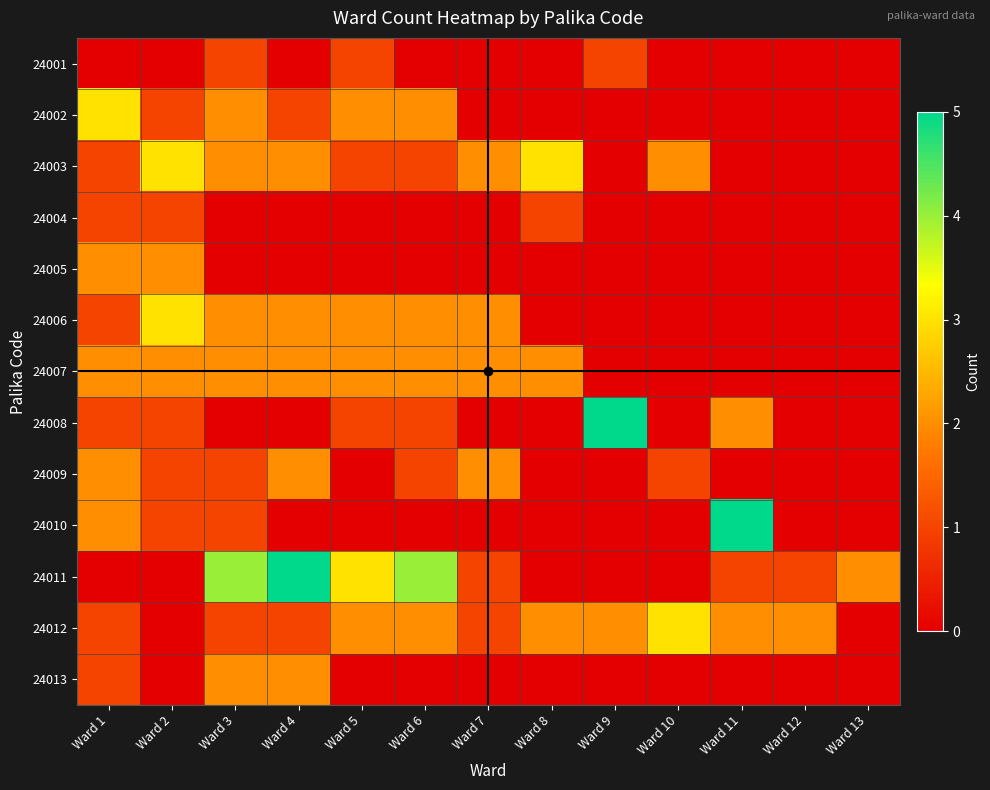

Reading right to left, transcribe all the data shown in this chart.

24001: Ward 13=0	Ward 12=0	Ward 11=0	Ward 10=0	Ward 9=1	Ward 8=0	Ward 7=0	Ward 6=0	Ward 5=1	Ward 4=0	Ward 3=1	Ward 2=0	Ward 1=0
24002: Ward 13=0	Ward 12=0	Ward 11=0	Ward 10=0	Ward 9=0	Ward 8=0	Ward 7=0	Ward 6=2	Ward 5=2	Ward 4=1	Ward 3=2	Ward 2=1	Ward 1=3
24003: Ward 13=0	Ward 12=0	Ward 11=0	Ward 10=2	Ward 9=0	Ward 8=3	Ward 7=2	Ward 6=1	Ward 5=1	Ward 4=2	Ward 3=2	Ward 2=3	Ward 1=1
24004: Ward 13=0	Ward 12=0	Ward 11=0	Ward 10=0	Ward 9=0	Ward 8=1	Ward 7=0	Ward 6=0	Ward 5=0	Ward 4=0	Ward 3=0	Ward 2=1	Ward 1=1
24005: Ward 13=0	Ward 12=0	Ward 11=0	Ward 10=0	Ward 9=0	Ward 8=0	Ward 7=0	Ward 6=0	Ward 5=0	Ward 4=0	Ward 3=0	Ward 2=2	Ward 1=2
24006: Ward 13=0	Ward 12=0	Ward 11=0	Ward 10=0	Ward 9=0	Ward 8=0	Ward 7=2	Ward 6=2	Ward 5=2	Ward 4=2	Ward 3=2	Ward 2=3	Ward 1=1
24007: Ward 13=0	Ward 12=0	Ward 11=0	Ward 10=0	Ward 9=0	Ward 8=2	Ward 7=2	Ward 6=2	Ward 5=2	Ward 4=2	Ward 3=2	Ward 2=2	Ward 1=2
24008: Ward 13=0	Ward 12=0	Ward 11=2	Ward 10=0	Ward 9=5	Ward 8=0	Ward 7=0	Ward 6=1	Ward 5=1	Ward 4=0	Ward 3=0	Ward 2=1	Ward 1=1
24009: Ward 13=0	Ward 12=0	Ward 11=0	Ward 10=1	Ward 9=0	Ward 8=0	Ward 7=2	Ward 6=1	Ward 5=0	Ward 4=2	Ward 3=1	Ward 2=1	Ward 1=2
24010: Ward 13=0	Ward 12=0	Ward 11=5	Ward 10=0	Ward 9=0	Ward 8=0	Ward 7=0	Ward 6=0	Ward 5=0	Ward 4=0	Ward 3=1	Ward 2=1	Ward 1=2
24011: Ward 13=2	Ward 12=1	Ward 11=1	Ward 10=0	Ward 9=0	Ward 8=0	Ward 7=1	Ward 6=4	Ward 5=3	Ward 4=5	Ward 3=4	Ward 2=0	Ward 1=0
24012: Ward 13=0	Ward 12=2	Ward 11=2	Ward 10=3	Ward 9=2	Ward 8=2	Ward 7=1	Ward 6=2	Ward 5=2	Ward 4=1	Ward 3=1	Ward 2=0	Ward 1=1
24013: Ward 13=0	Ward 12=0	Ward 11=0	Ward 10=0	Ward 9=0	Ward 8=0	Ward 7=0	Ward 6=0	Ward 5=0	Ward 4=2	Ward 3=2	Ward 2=0	Ward 1=1